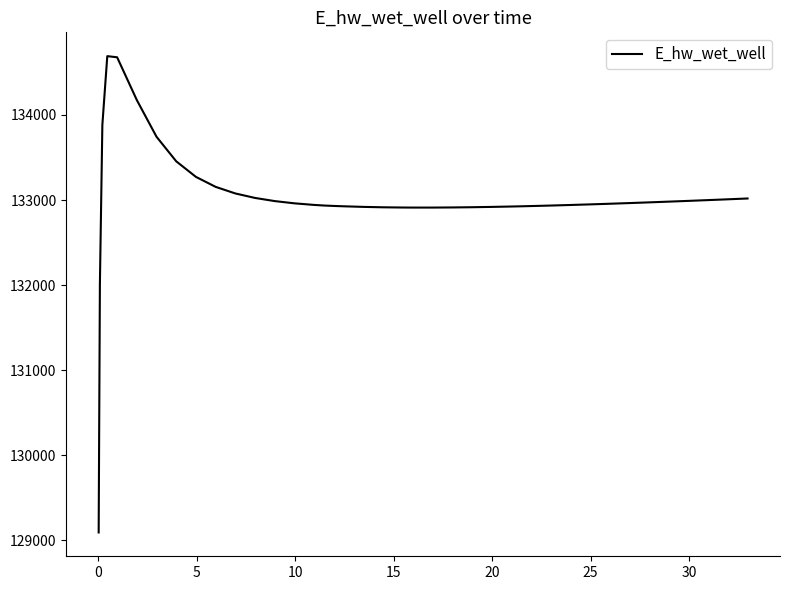

What is the smallest value displayed?

129093.6